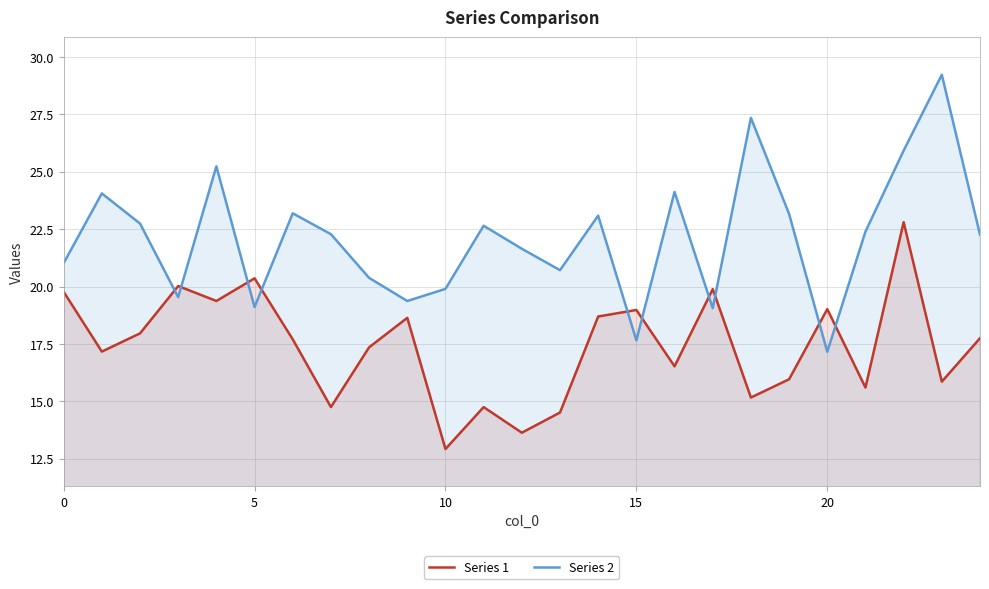

Which category has the highest value in the Series 2 series?

23